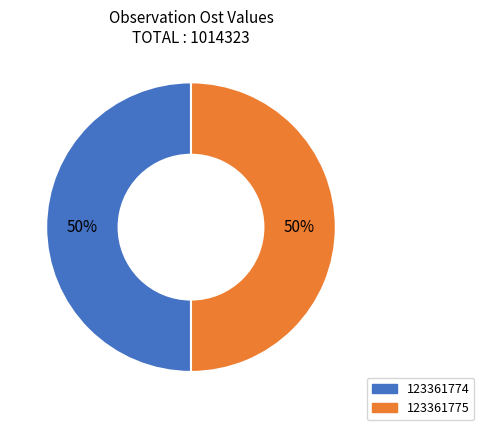

Is it true that 123361775 is 42% of the pie?

False